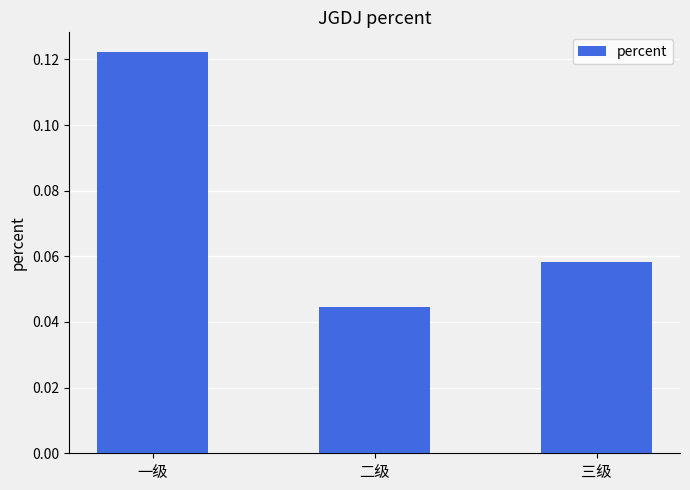

List the labels in order of value, smallest first.

二级, 三级, 一级